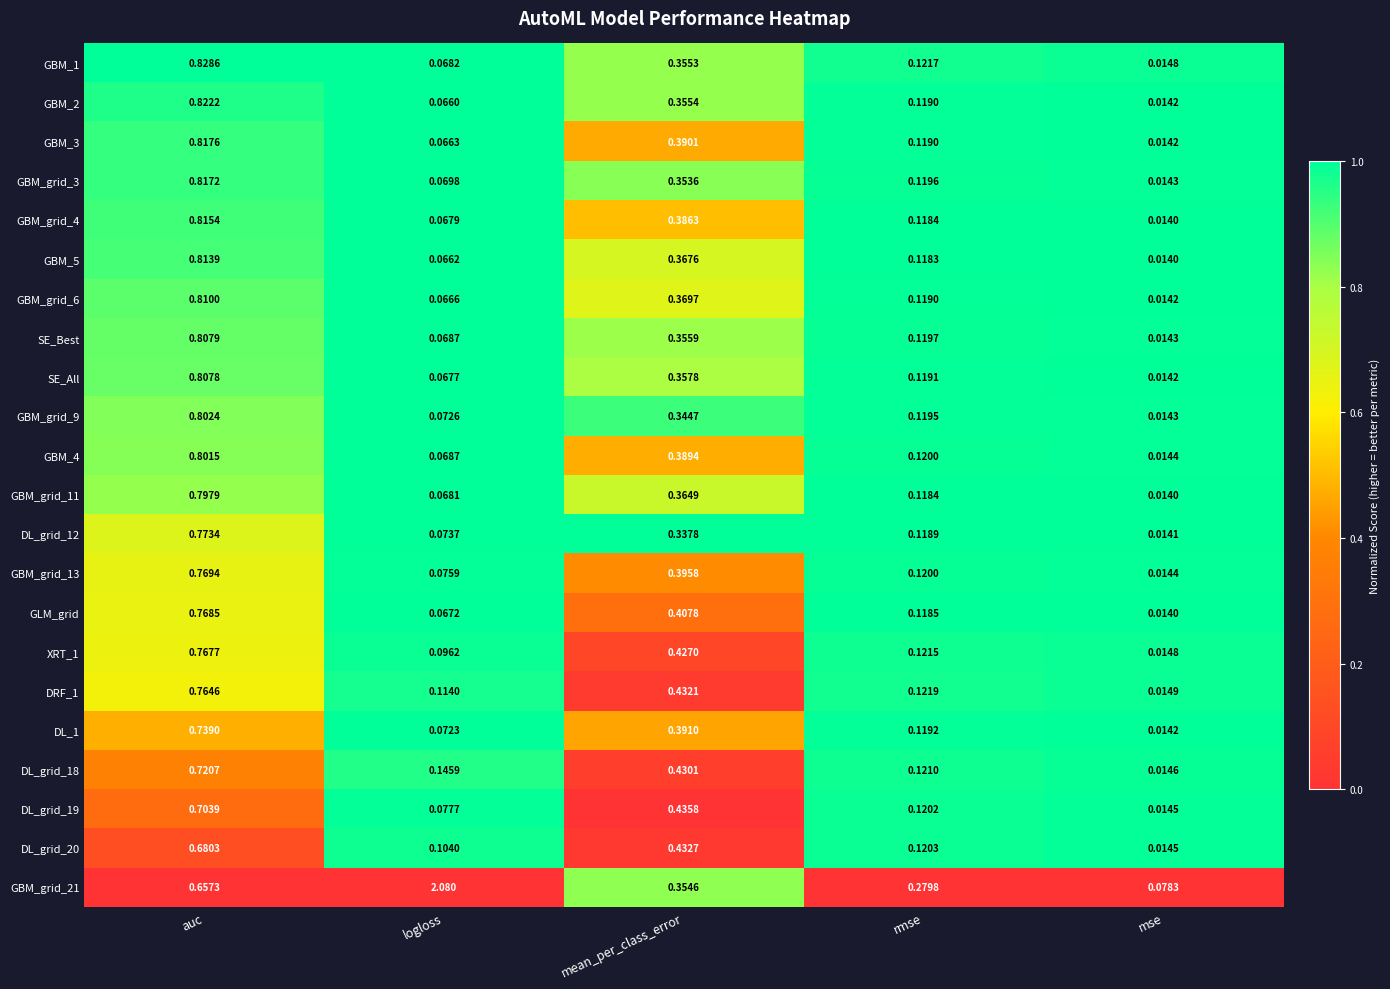

At which label is GLM_grid closest to 0?

mse